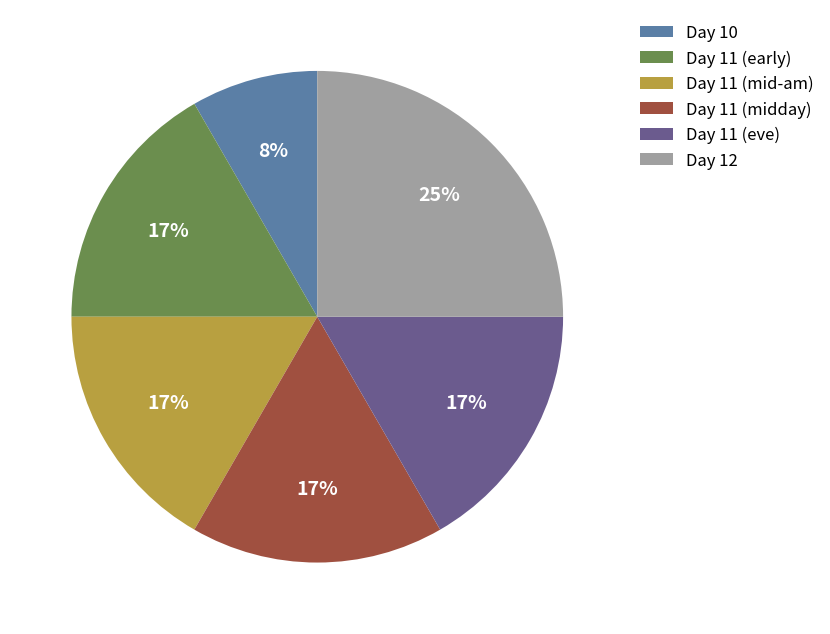

How many slices are in this pie chart?

6